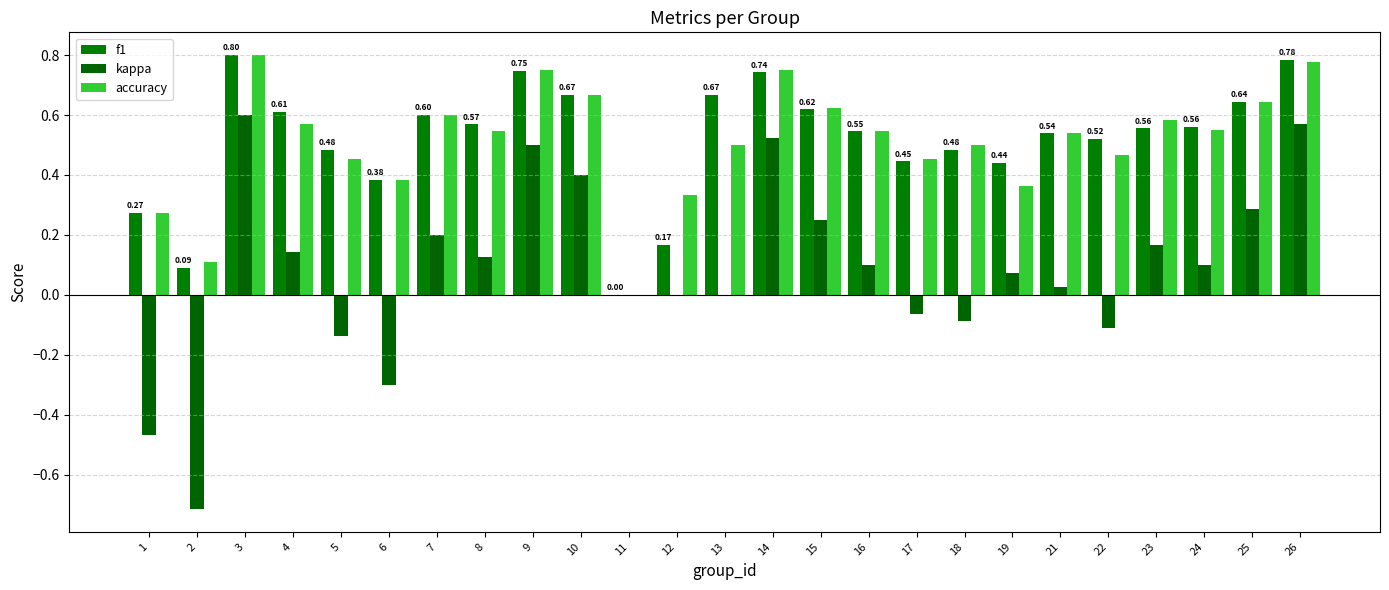

What are all the series names shown in the legend?

f1, kappa, accuracy